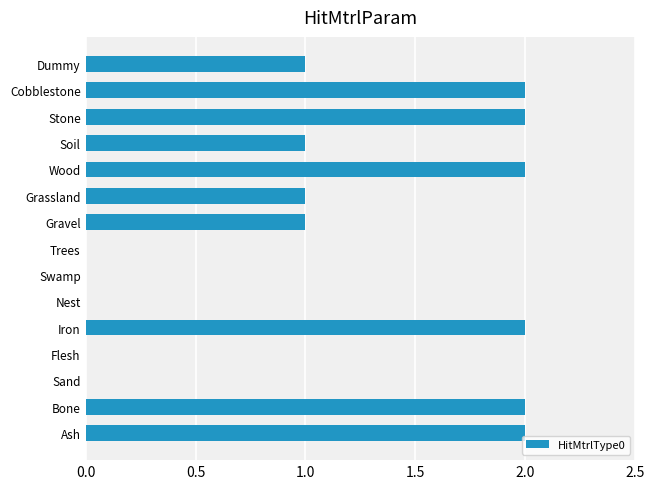

Is it true that the value at Cobblestone is 2?

True